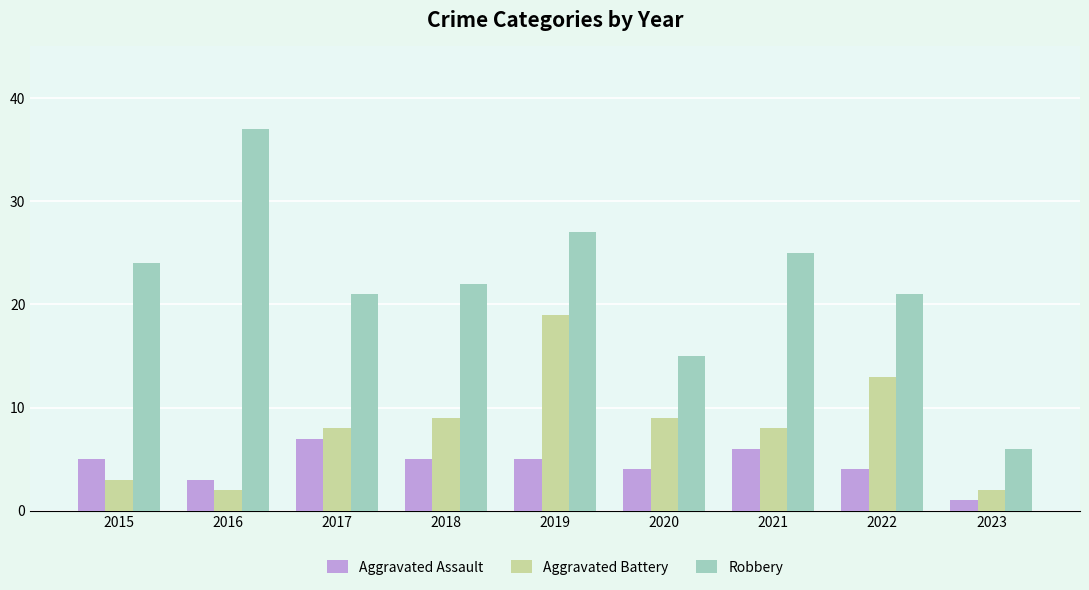

What is the maximum value shown in the chart?

37